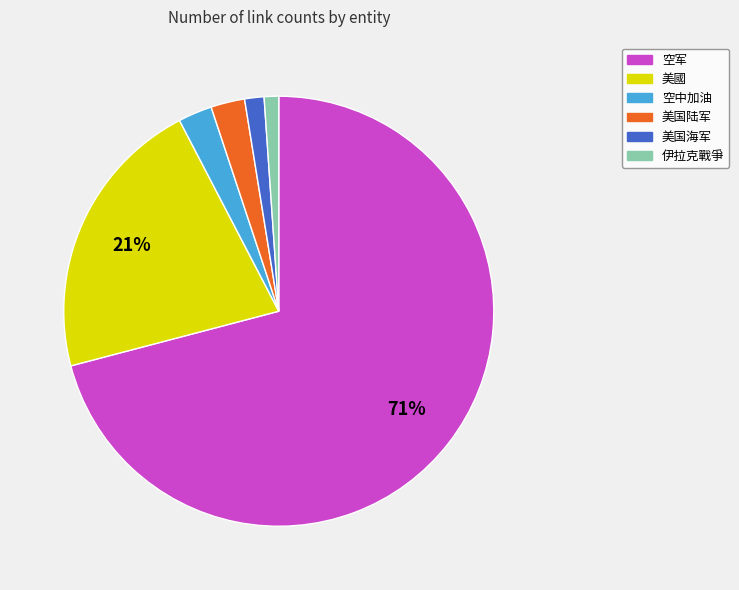

Count the number of slices in the pie.

6